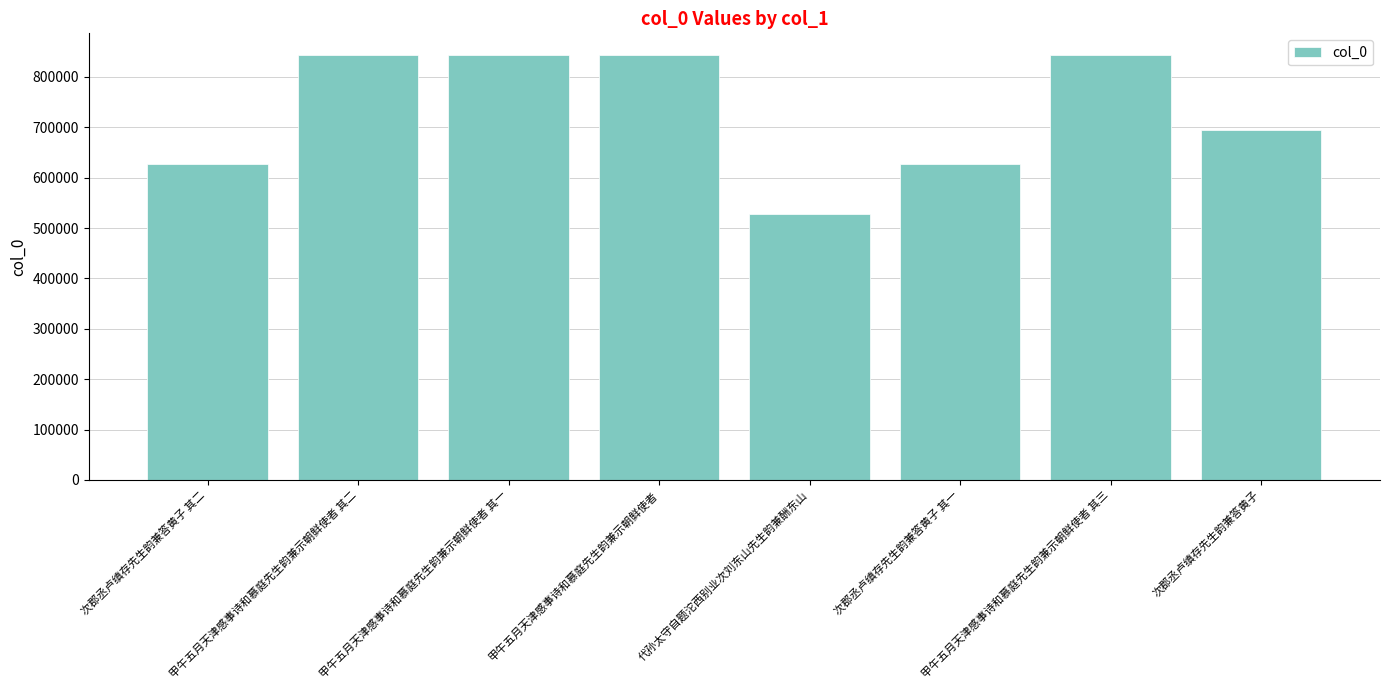

What is the difference between the maximum and minimum values?

316041